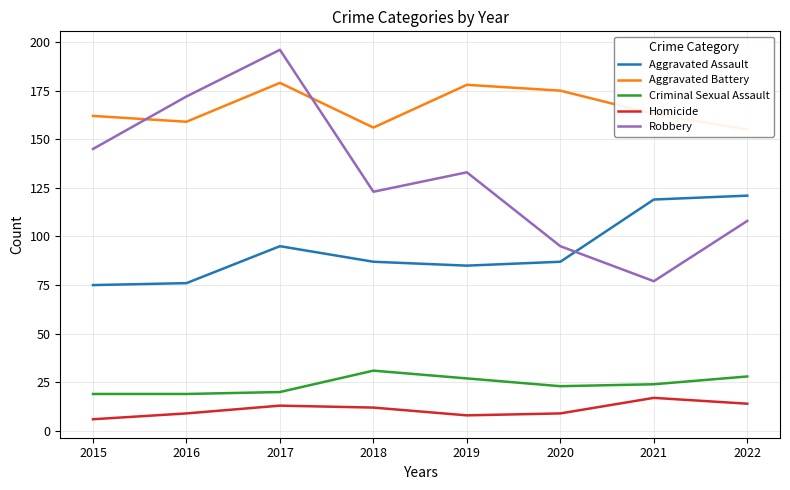

Is this an area chart (filled region under the line)?

No